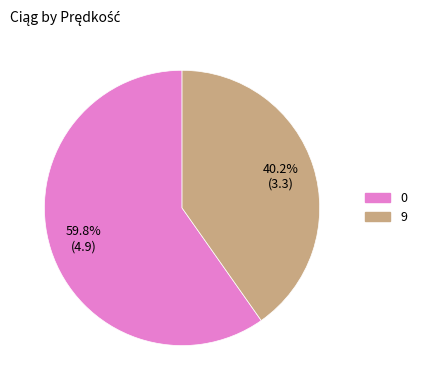

Which slice is the smallest?

9